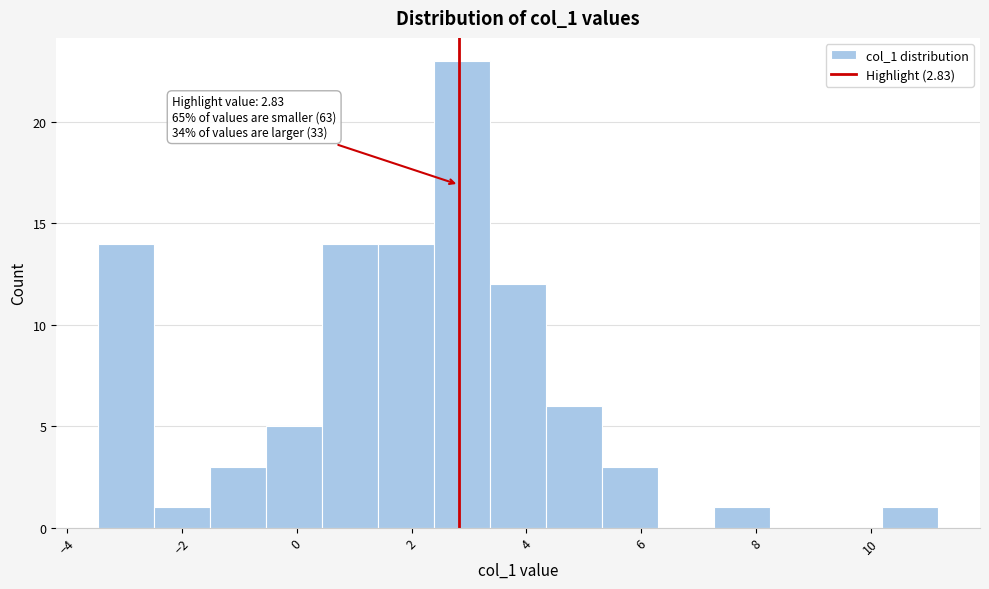

Which range on the x-axis has the tallest bar?

2.4 to 3.4